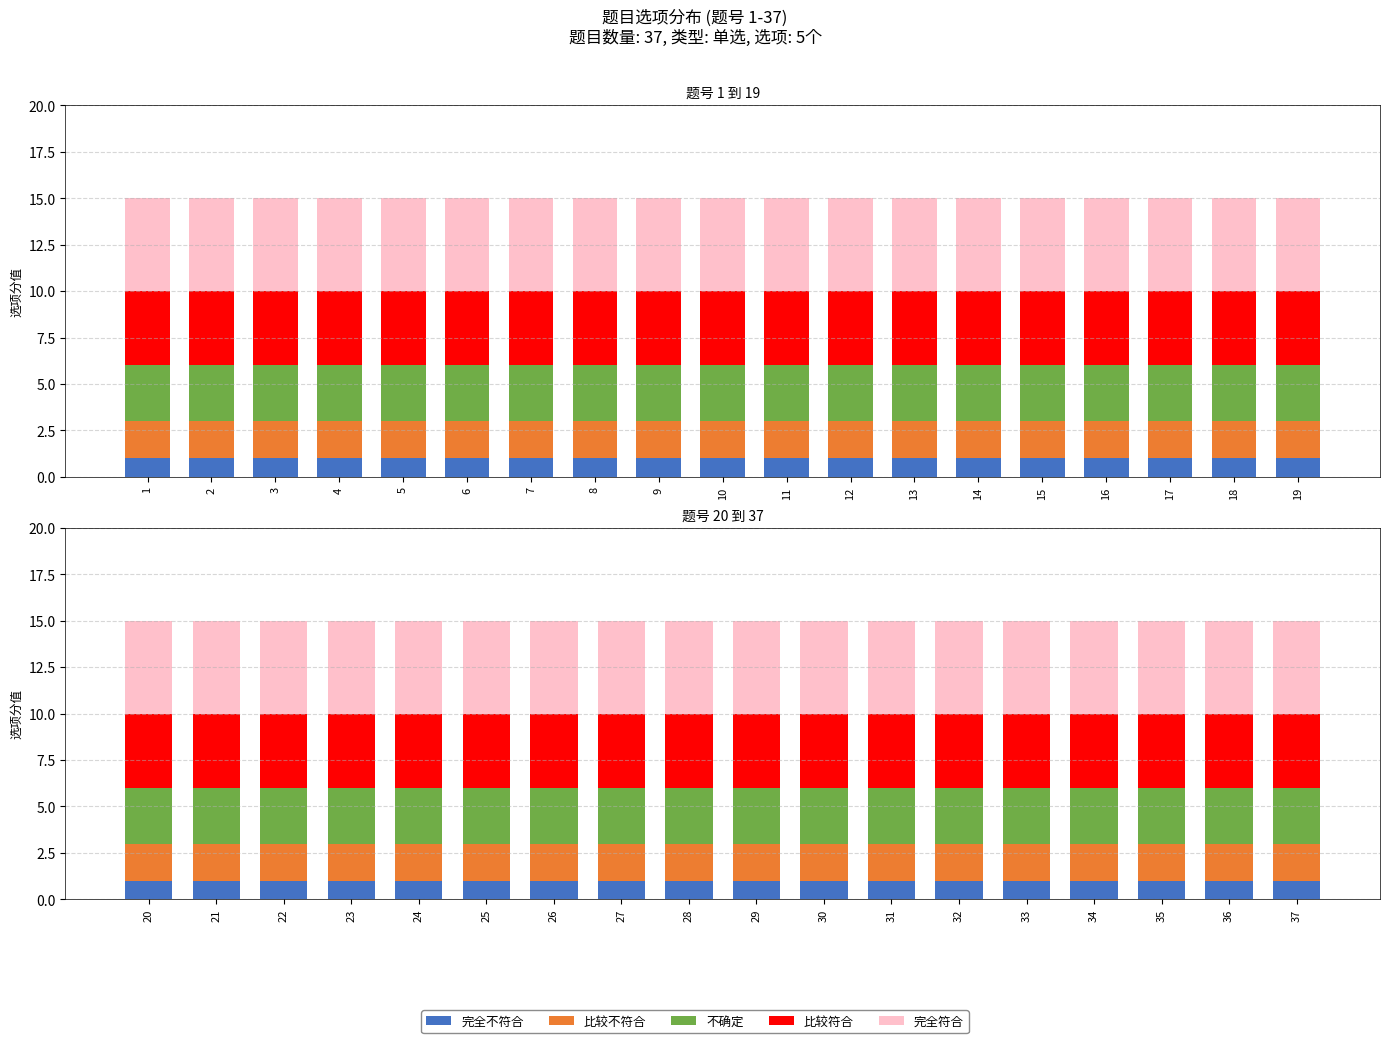

Rank the series by their maximum value, from lowest to highest.

完全不符合, 比较不符合, 不确定, 比较符合, 完全符合